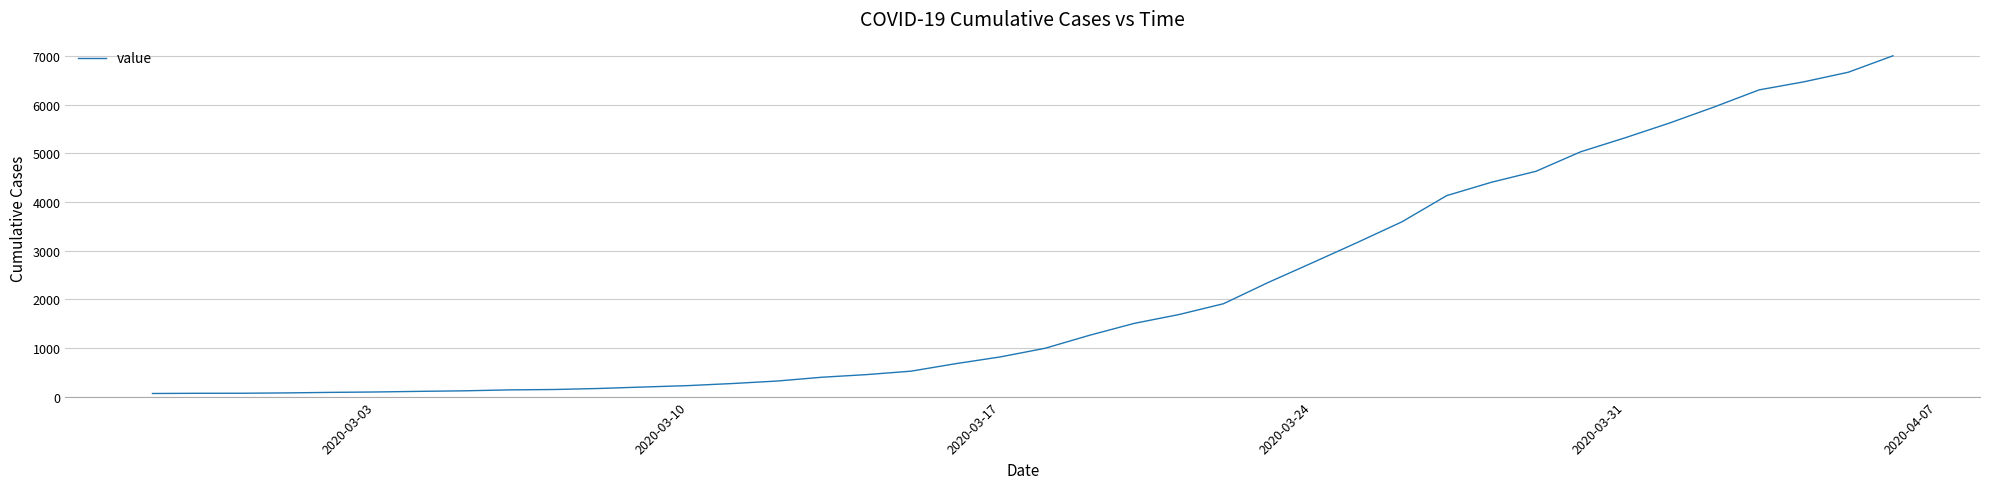

What is the maximum value shown in the chart?

7004